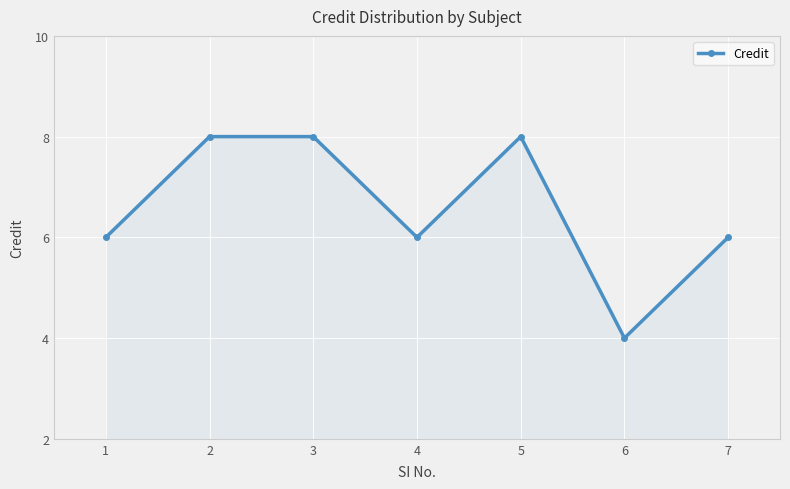

At which category does the data reach its first local valley?

4